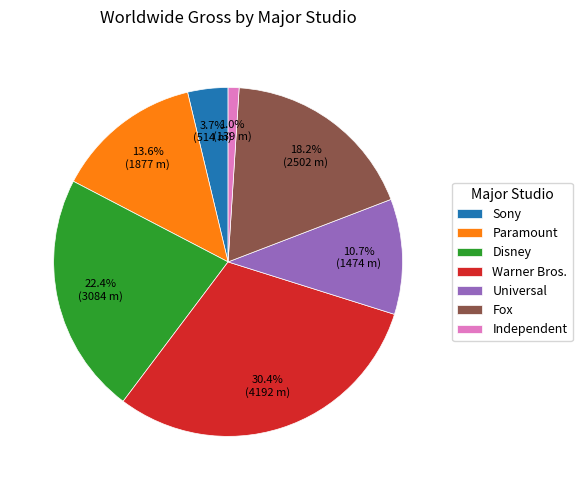

To the nearest percent, what percentage of the pie is Fox?

18%